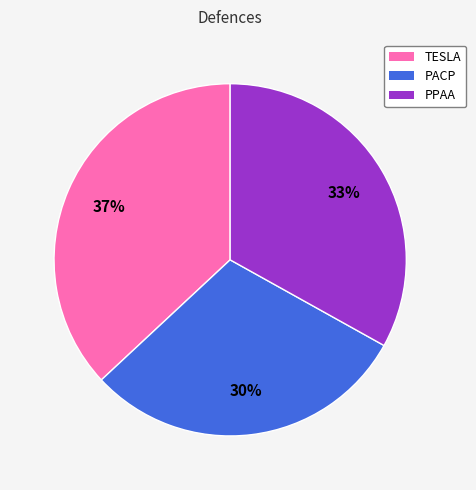

What is the smallest slice in the pie chart?

PACP